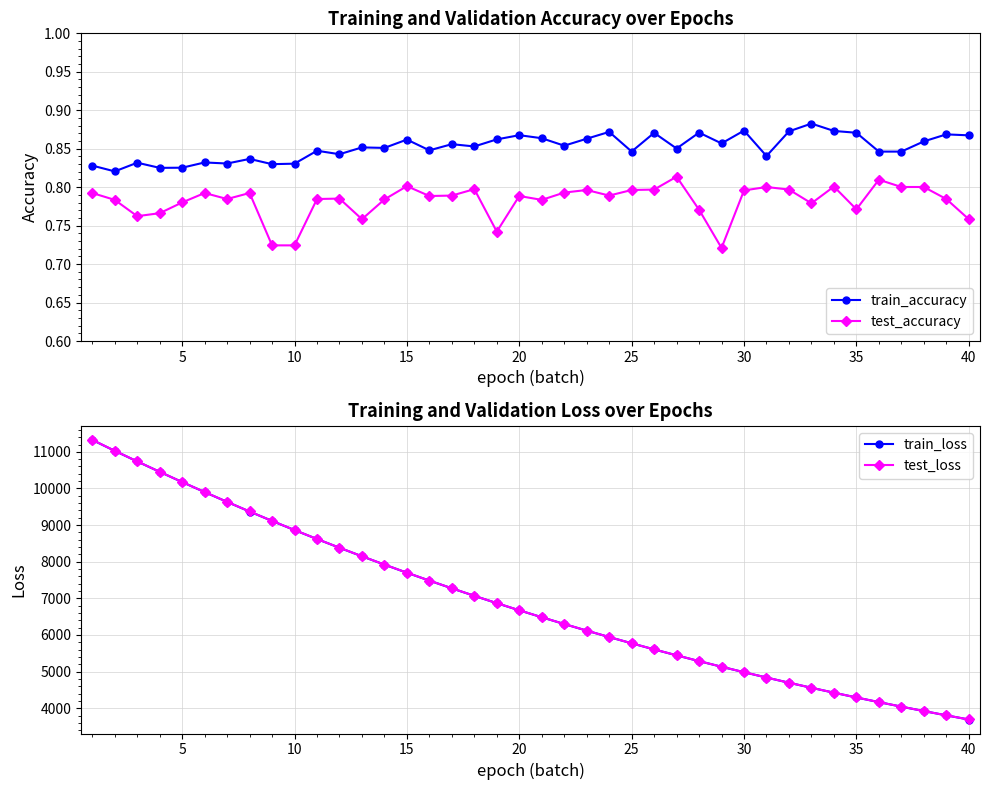

At how many categories does at least one series exceed 9253?

8